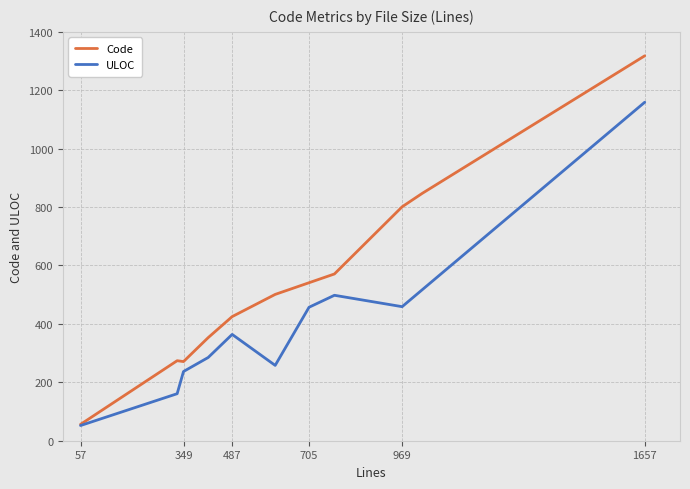

Which series has the largest total across all categories?

Code